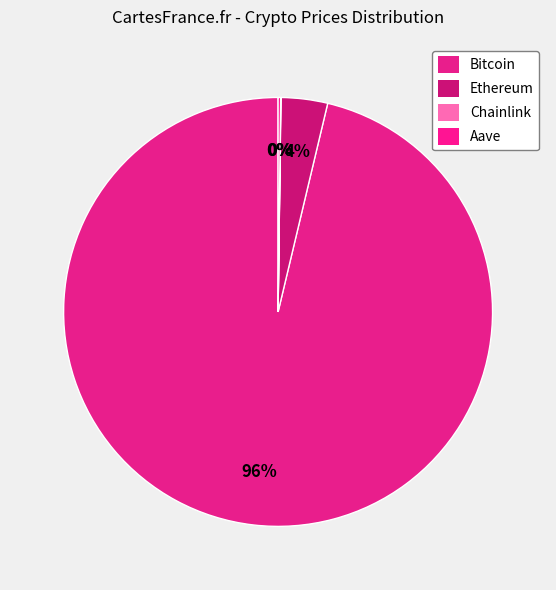

How many segments does this pie chart have?

4